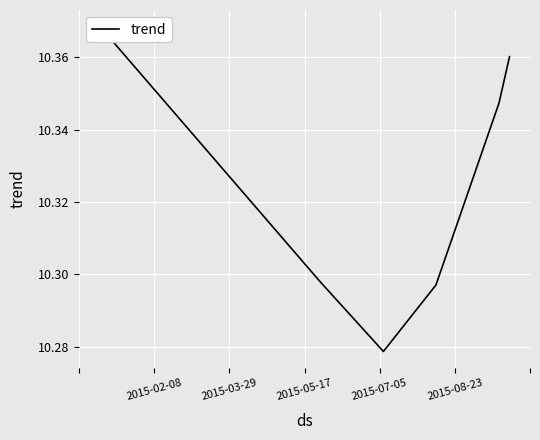

Reading left to right, list all the values displayed in this chart.

10.4	10.4	10.4	10.4	10.4	10.4	10.3	10.3	10.3	10.3	10.3	10.3	10.3	10.3	10.3	10.3	10.3	10.3	10.3	10.3	10.3	10.3	10.3	10.3	10.3	10.3	10.3	10.3	10.3	10.3	10.3	10.3	10.3	10.3	10.3	10.3	10.3	10.3	10.3	10.4